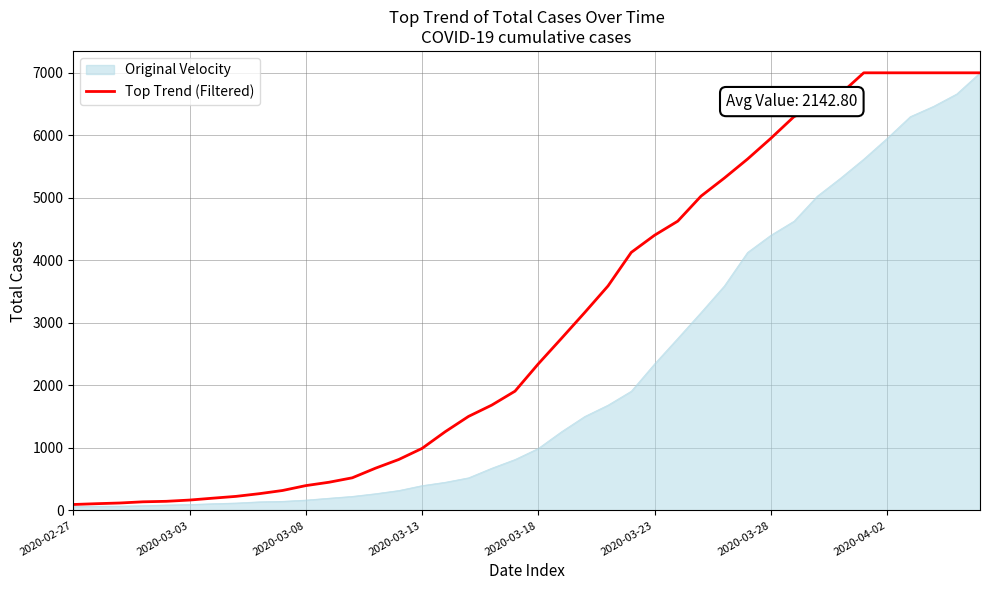

What is the greatest value displayed?

7001